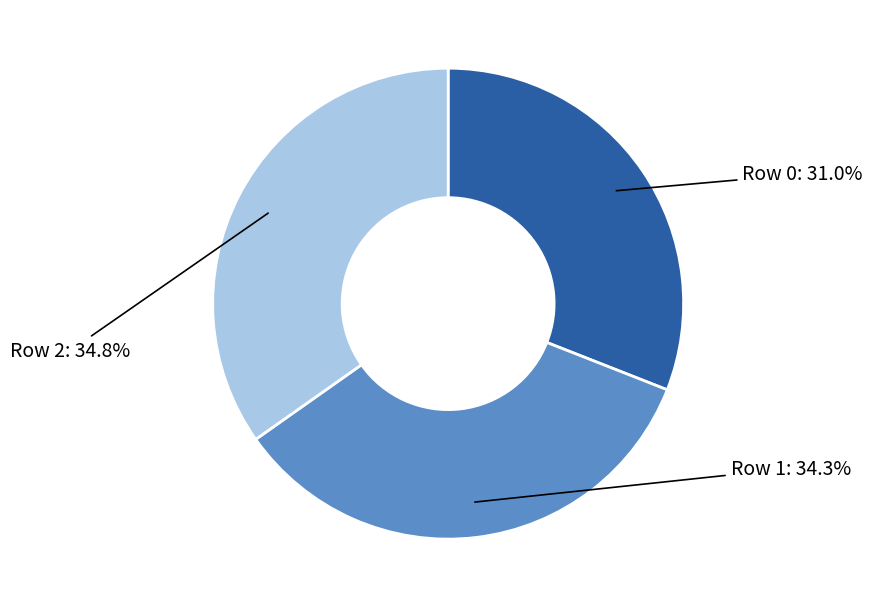

Count the number of slices in the pie.

3